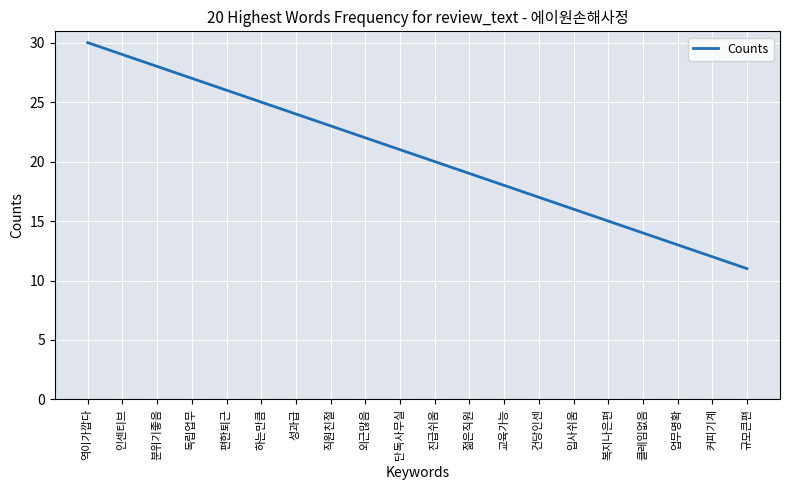

Does the chart have visible grid lines?

Yes